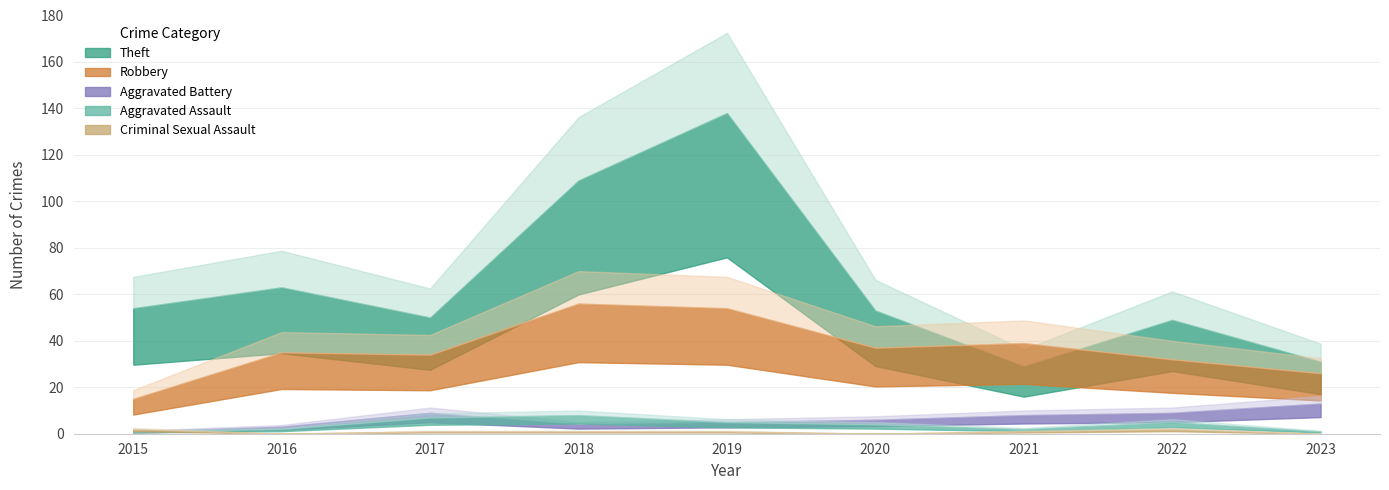

At which category does Aggravated Assault reach its first local peak?

2018